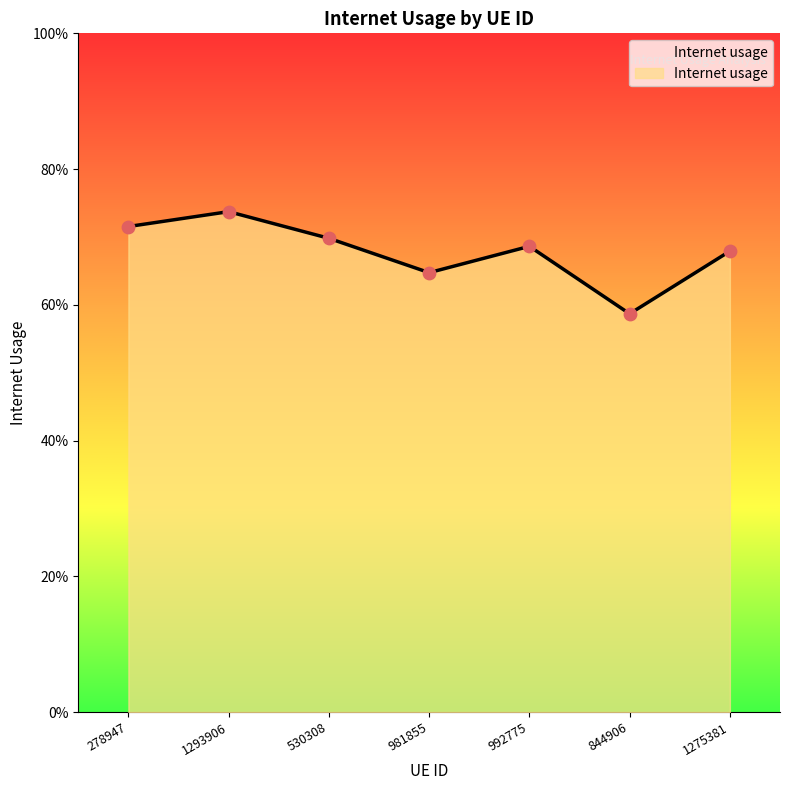

Between 844906 and 278947, which is larger?

278947